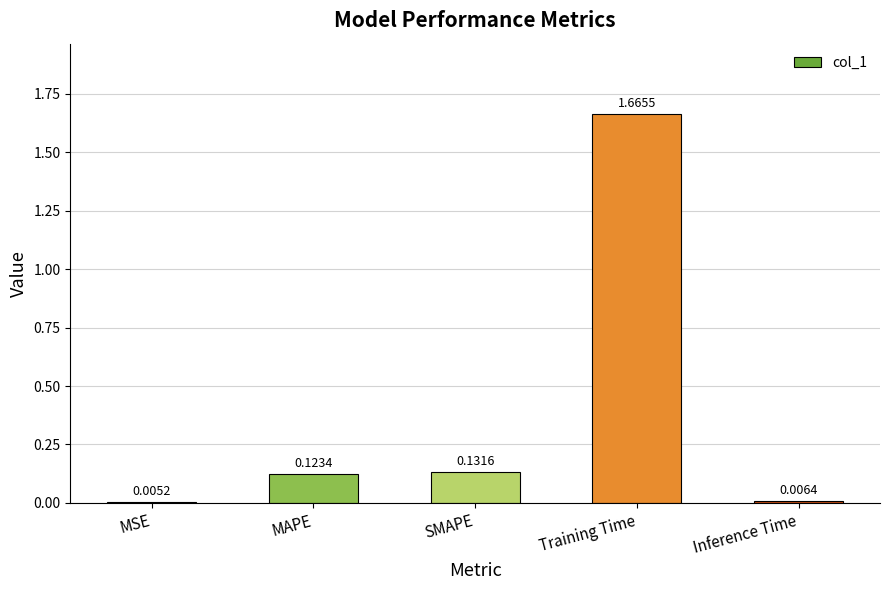

Where is the data nearest to the value 0?

MSE